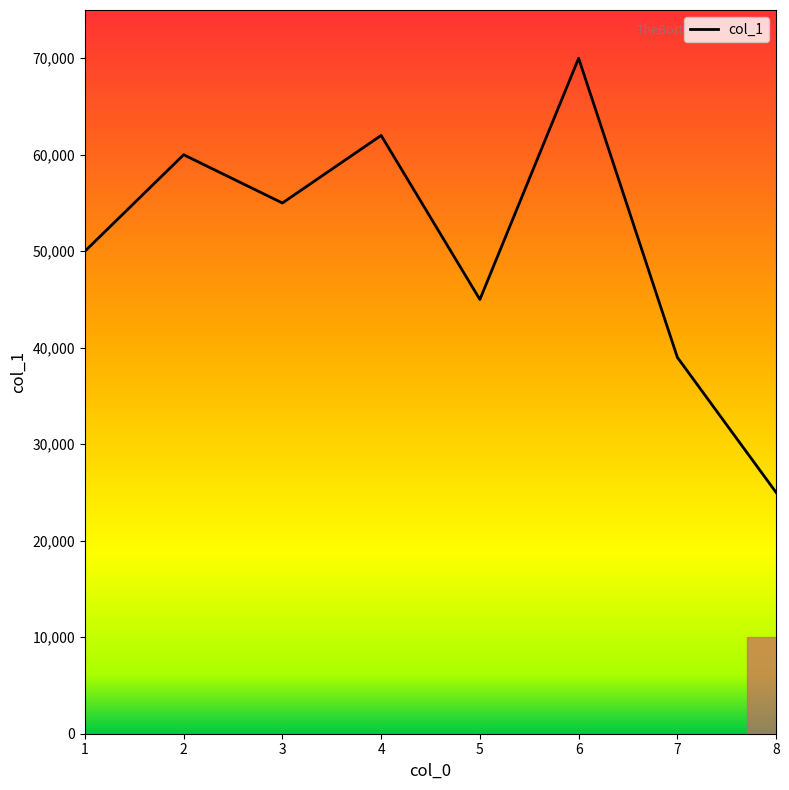

True or false: there are more than 1 points higher than both neighbors.

True